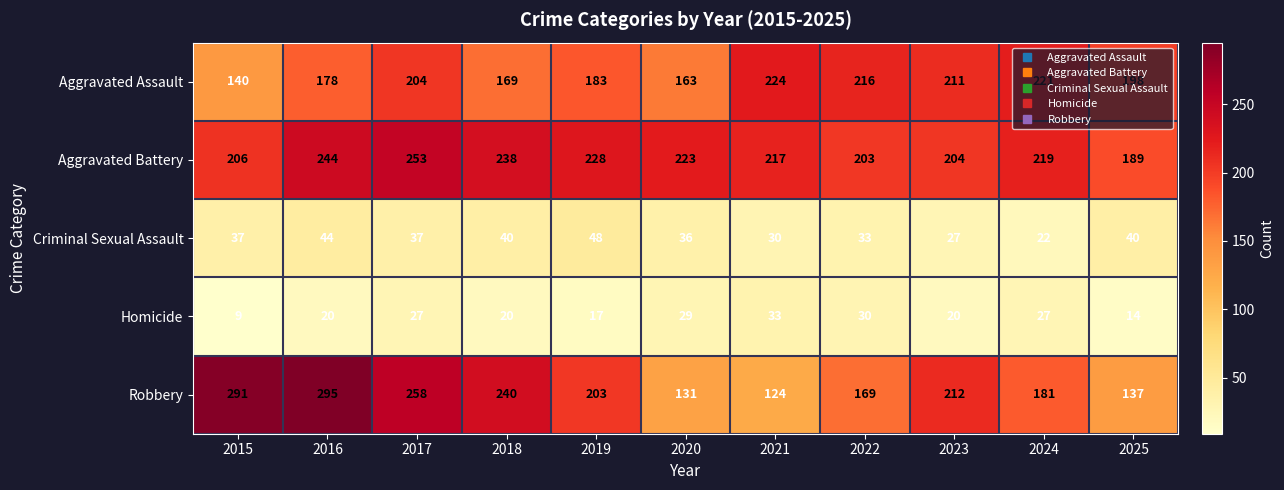

True or false: Homicide has a value of 15 at 2015.

False